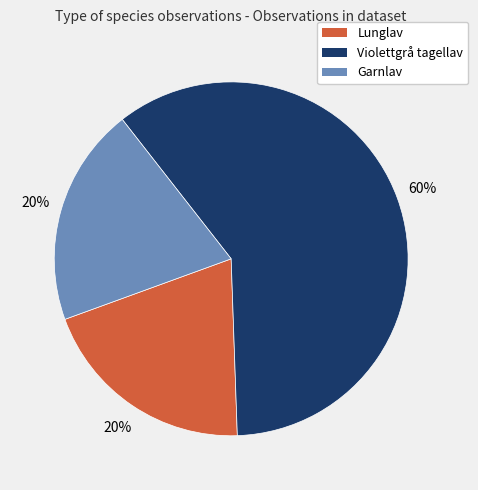

Does any single category account for the majority?

Yes